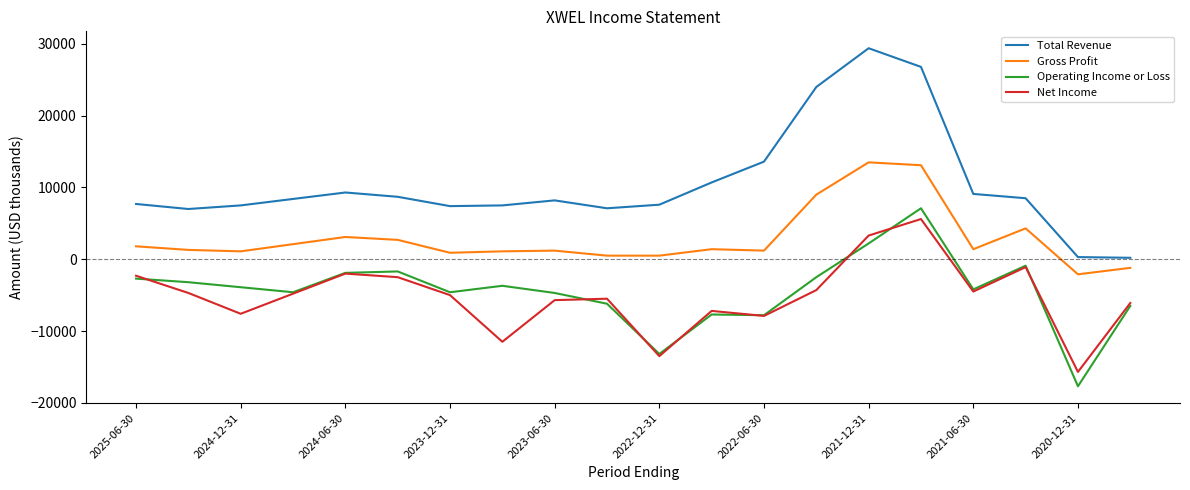

Which series has the largest total across all categories?

Total Revenue